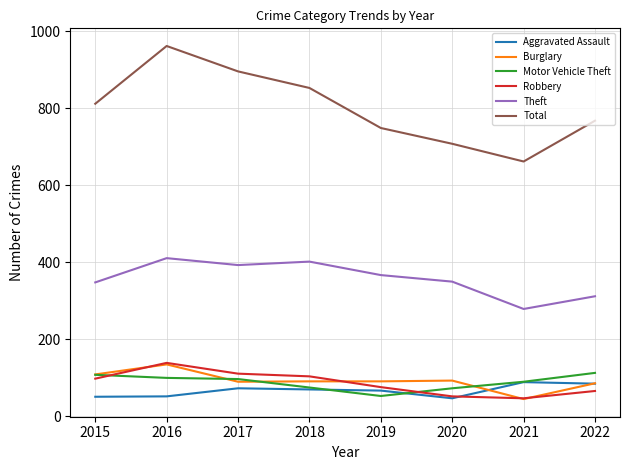

How many distinct data groups are displayed?

6